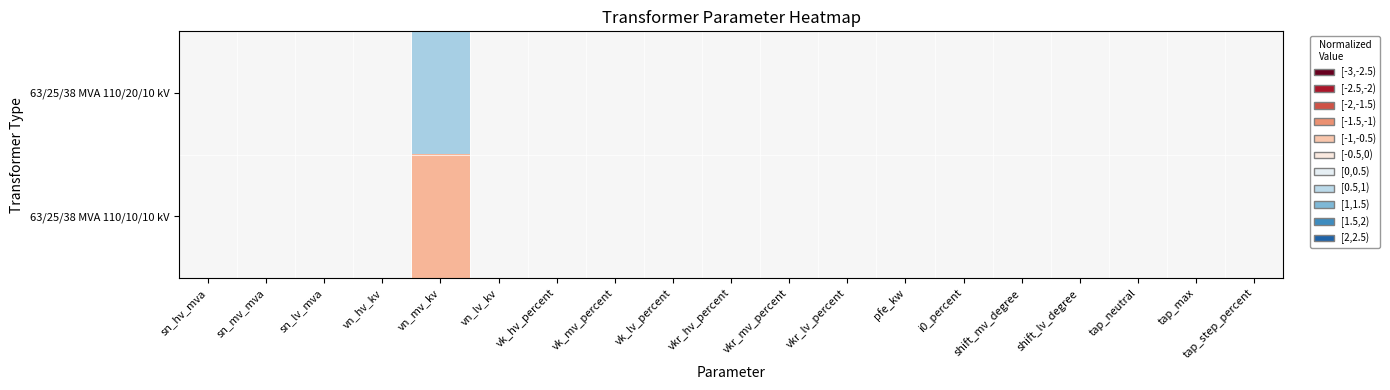

Reading left to right, what are all the values shown in this chart?

63/25/38 MVA 110/20/10 kV: sn_hv_mva=0	sn_mv_mva=0	sn_lv_mva=0	vn_hv_kv=0	vn_mv_kv=1	vn_lv_kv=0	vk_hv_percent=0	vk_mv_percent=0	vk_lv_percent=0	vkr_hv_percent=0	vkr_mv_percent=0	vkr_lv_percent=0	pfe_kw=0	i0_percent=0	shift_mv_degree=0	shift_lv_degree=0	tap_neutral=0	tap_max=0	tap_step_percent=0
63/25/38 MVA 110/10/10 kV: sn_hv_mva=0	sn_mv_mva=0	sn_lv_mva=0	vn_hv_kv=0	vn_mv_kv=-1	vn_lv_kv=0	vk_hv_percent=0	vk_mv_percent=0	vk_lv_percent=0	vkr_hv_percent=0	vkr_mv_percent=0	vkr_lv_percent=0	pfe_kw=0	i0_percent=0	shift_mv_degree=0	shift_lv_degree=0	tap_neutral=0	tap_max=0	tap_step_percent=0